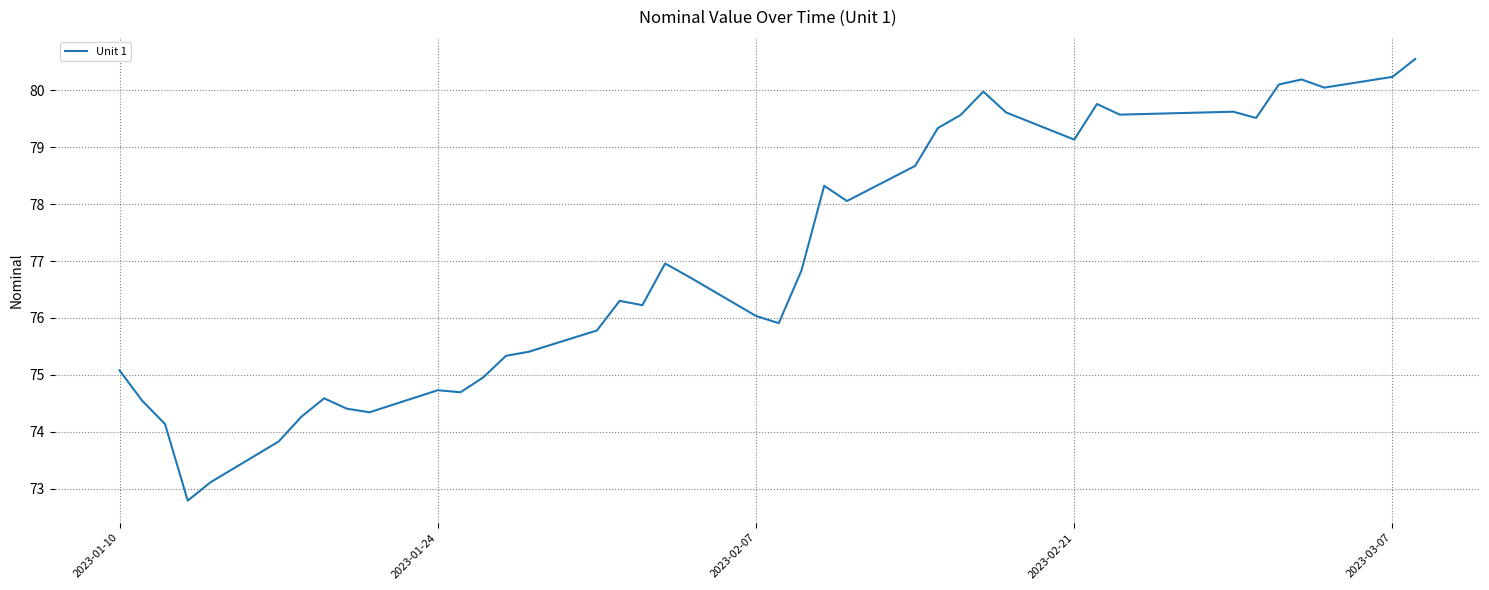

What is the greatest value displayed?

80.5